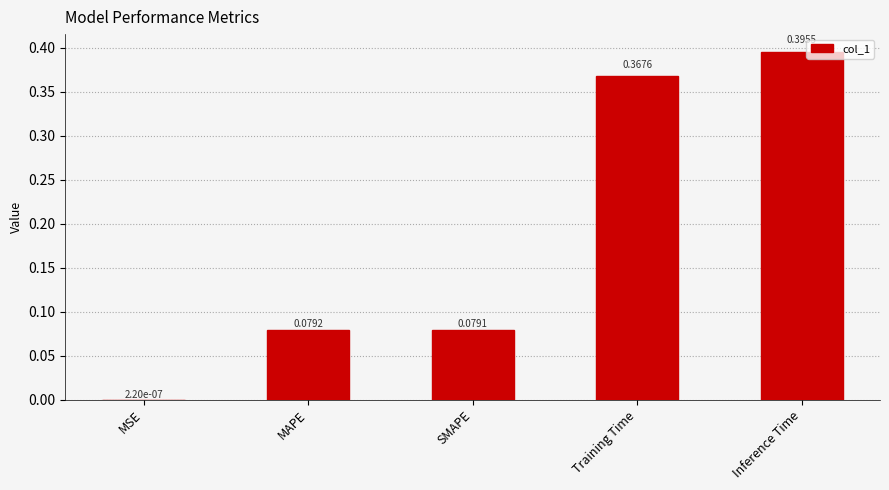

Between MSE and Inference Time, which is larger?

Inference Time